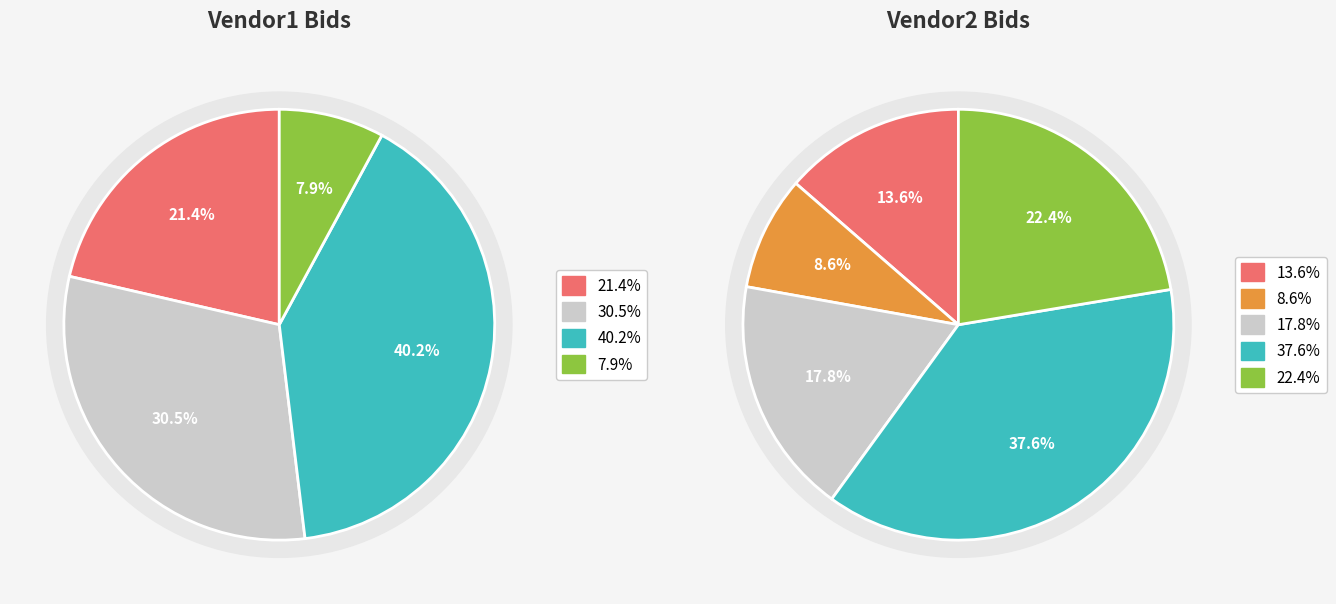

Does any single category account for the majority?

No